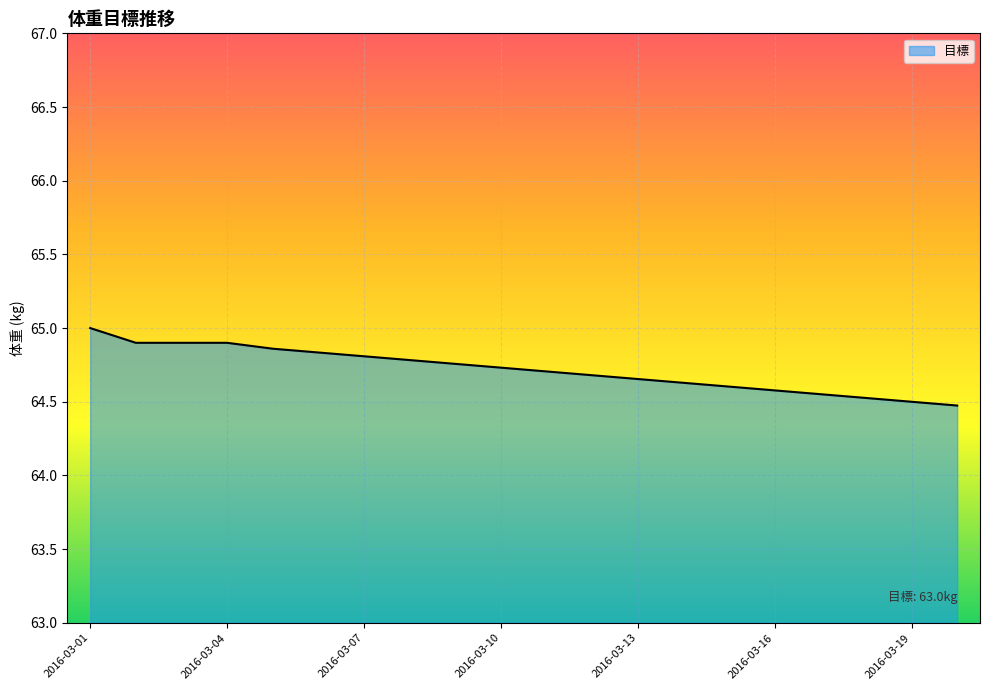

What is the greatest value displayed?

65.0